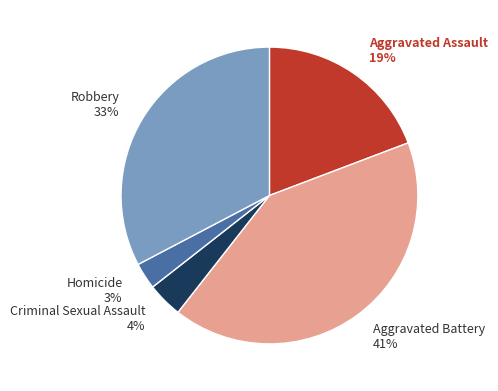

Rank the categories by value from lowest to highest.

Homicide, Criminal Sexual Assault, Aggravated Assault, Robbery, Aggravated Battery